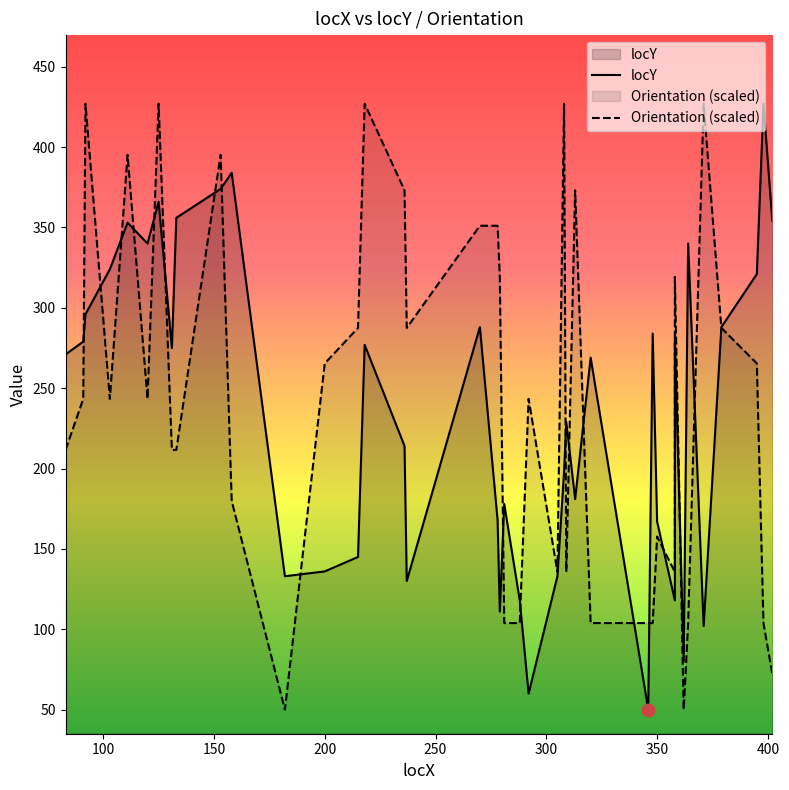

Which series has the largest Y range (max minus min)?

locY